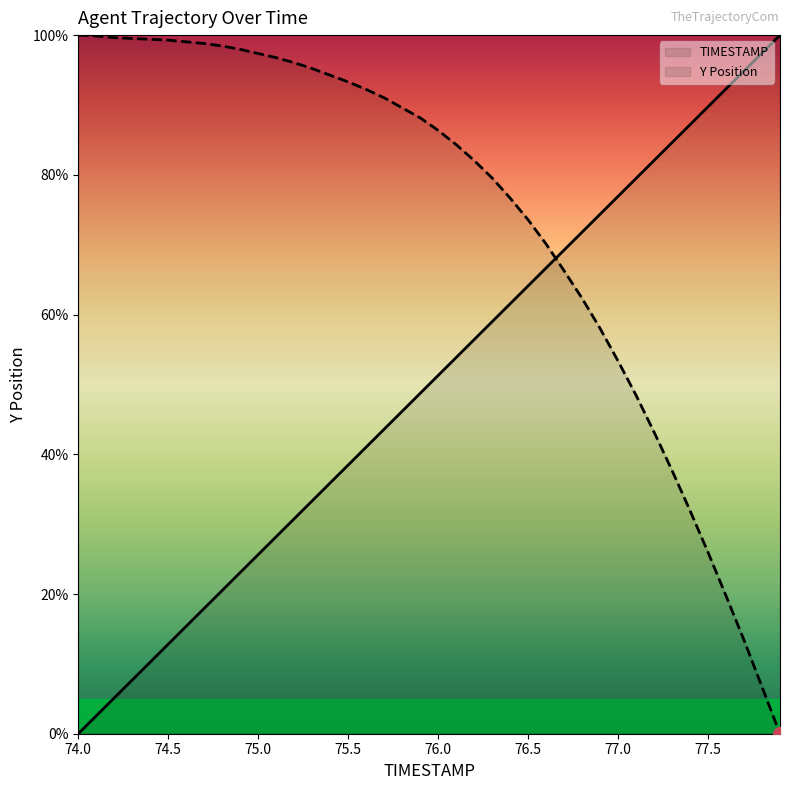

Between which two adjacent categories do Y and TIMESTAMP first intersect?

76.6 and 76.7